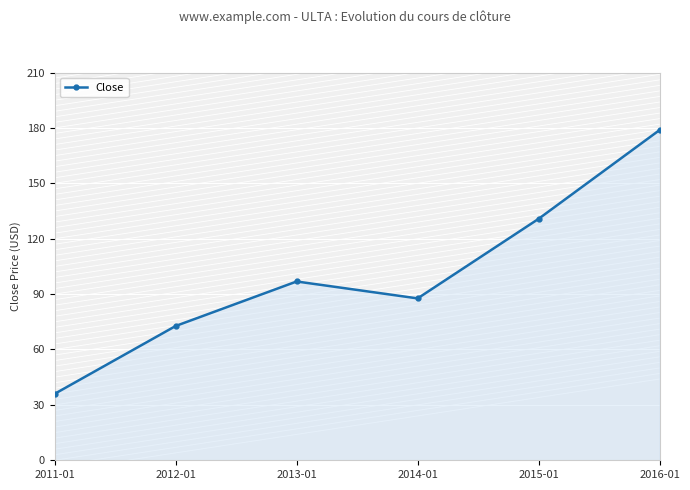

What is the difference between the values at 2013-01 and 2012-01?

24.1